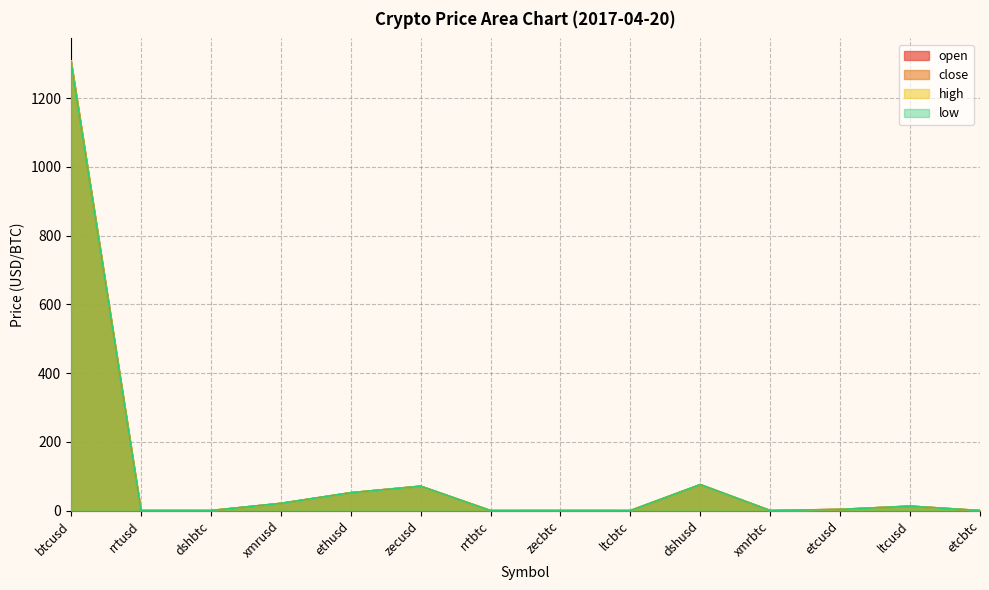

Which category has the lowest value in the high series?

rrtbtc